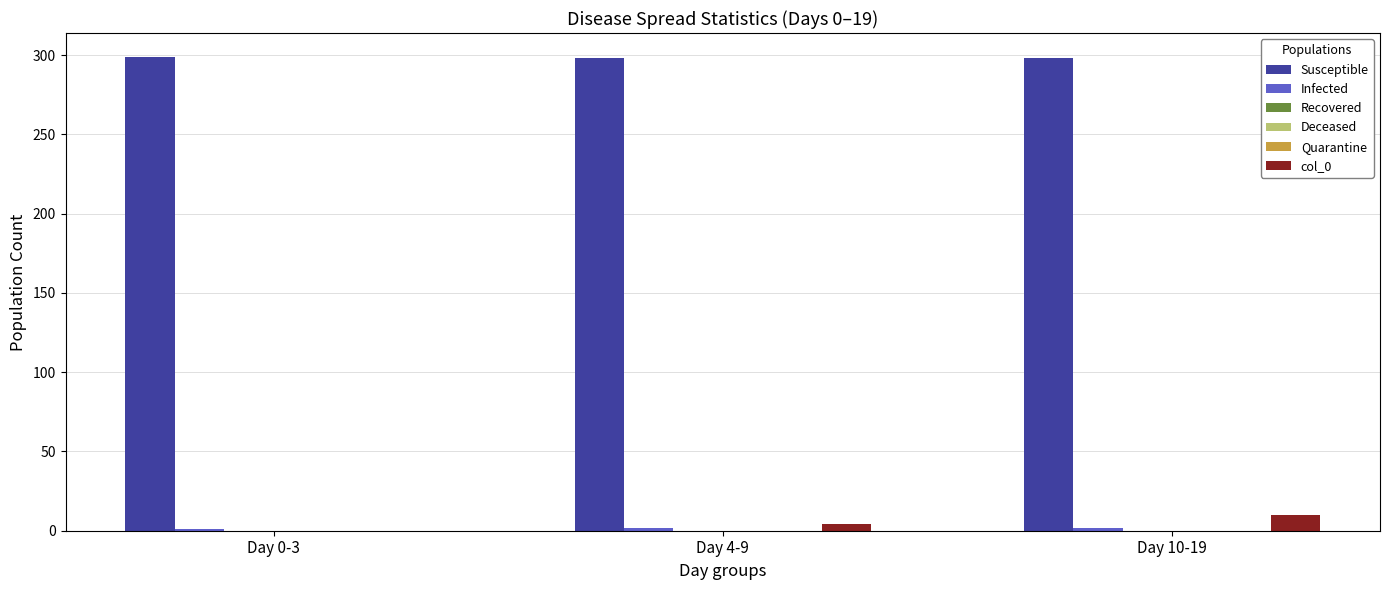

What is the label of the 2nd bar from the left?

Day 4-9